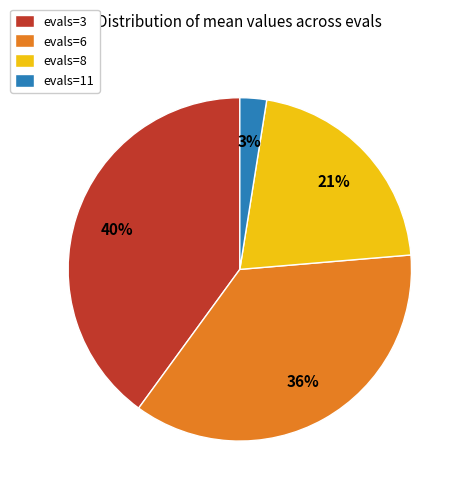

What percentage is the evals=6 slice, to the nearest percent?

36%